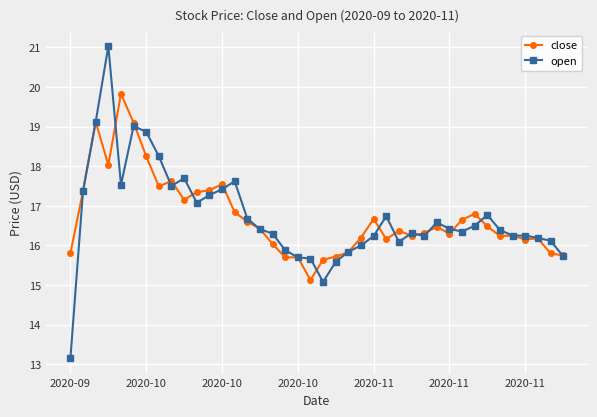

What is the average value of the close series?

16.7